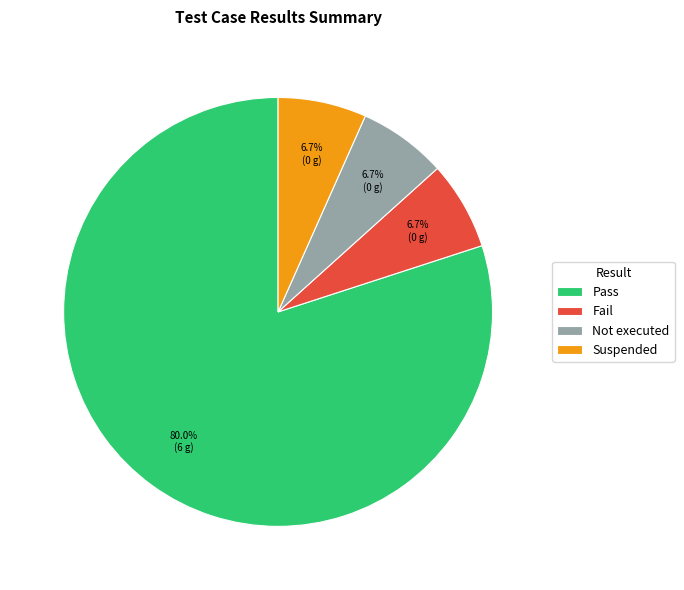

To the nearest percent, what is the difference between the largest and smallest slice percentages?

73%